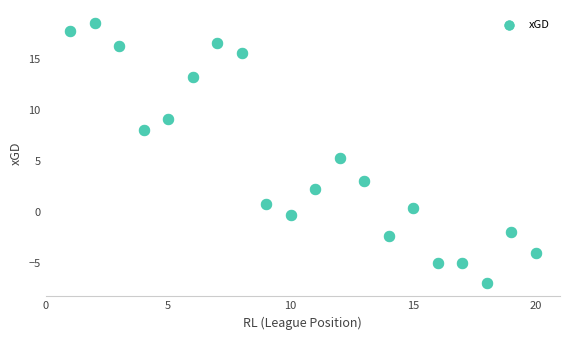

What is the range of Y values (max minus min)?

25.5